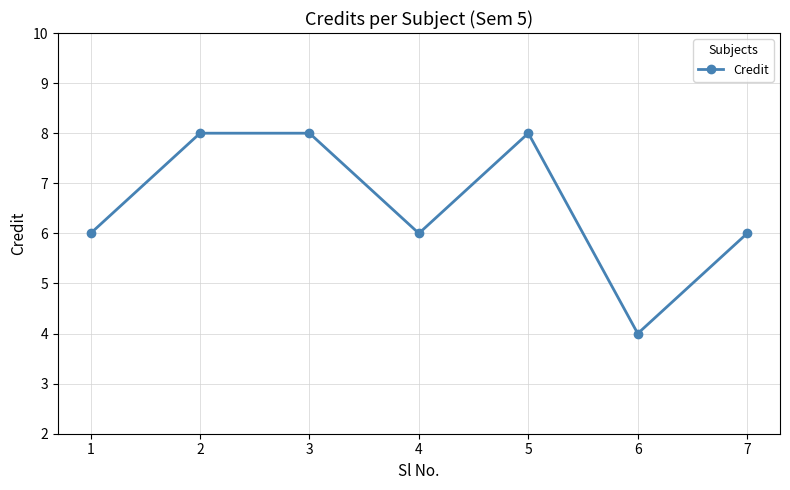

What is the sum of all values?

46